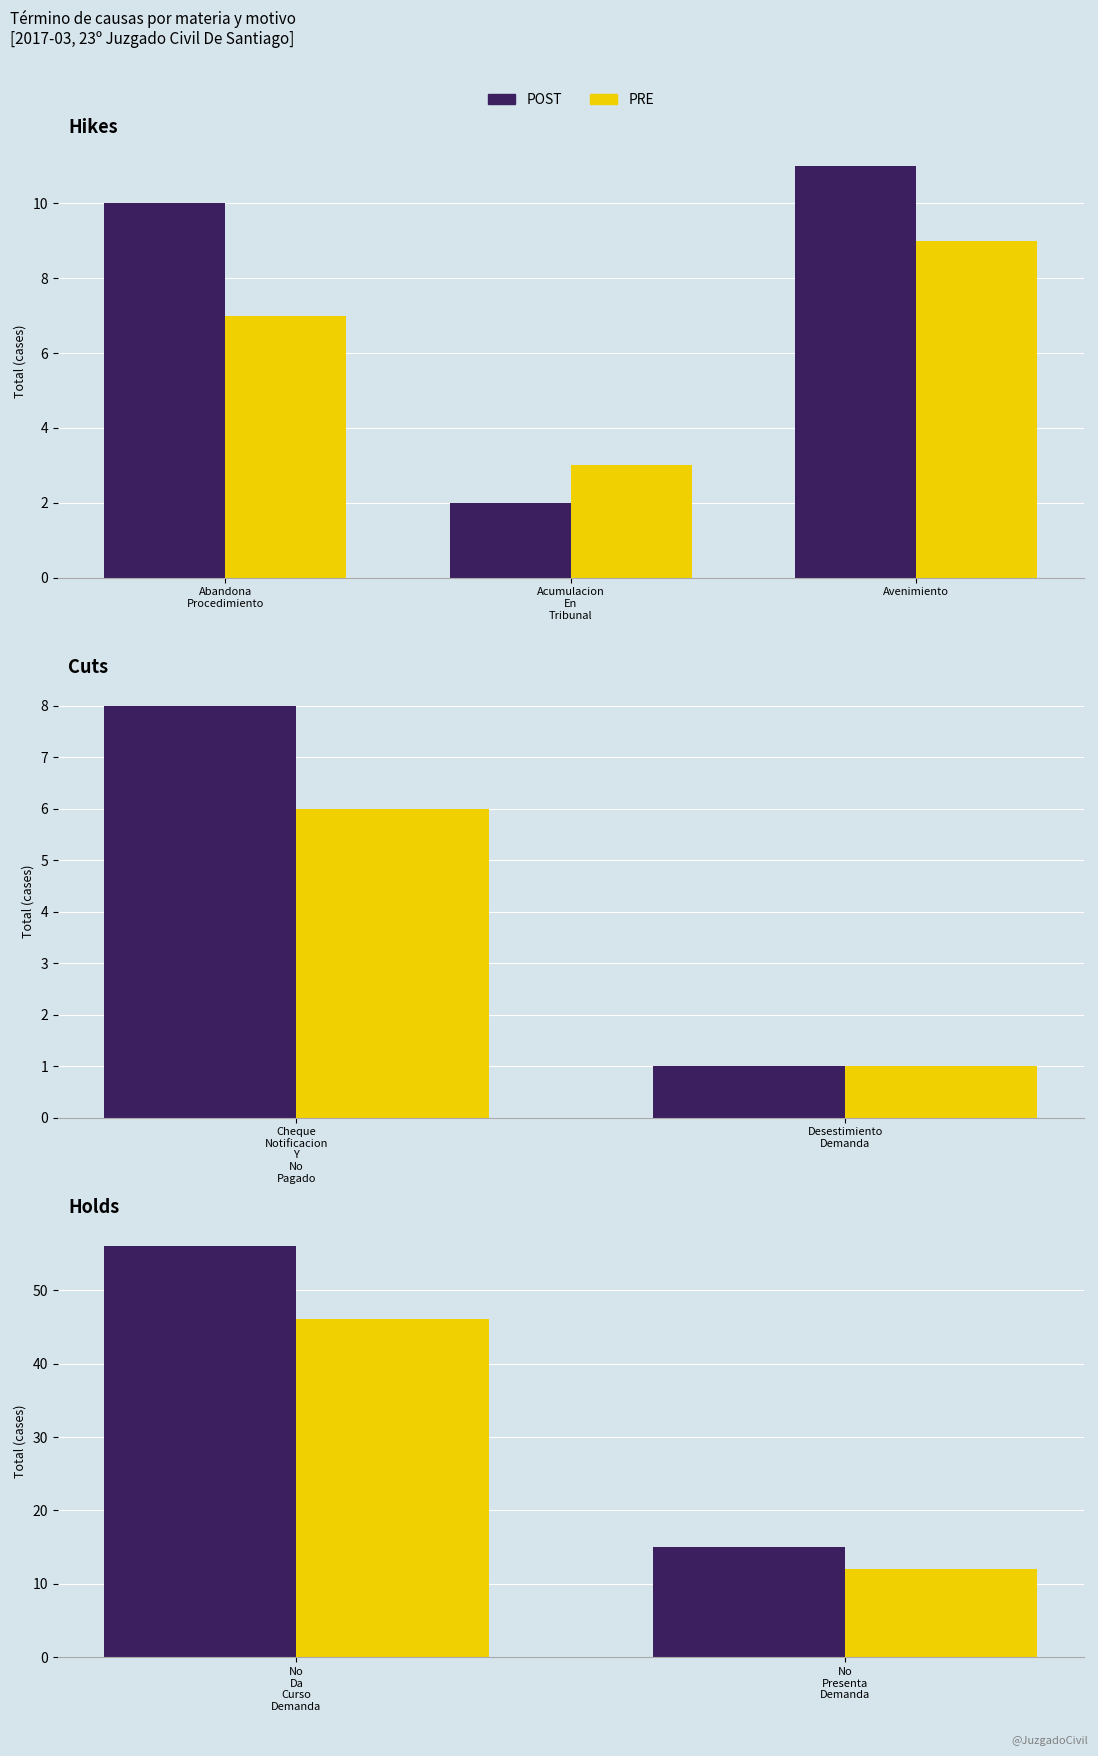

What is the maximum value for POST?

56